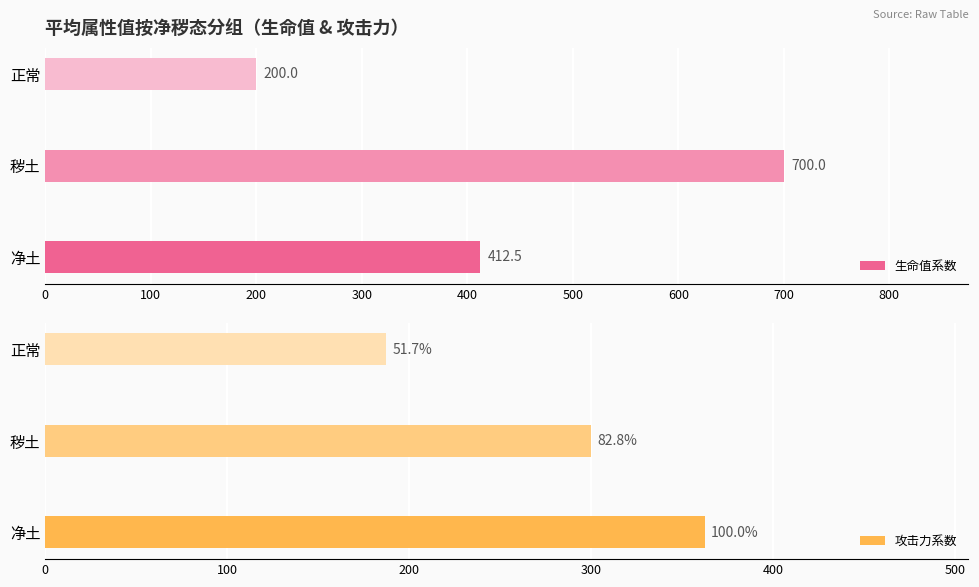

At which label does 生命值系数 reach its peak?

秽土